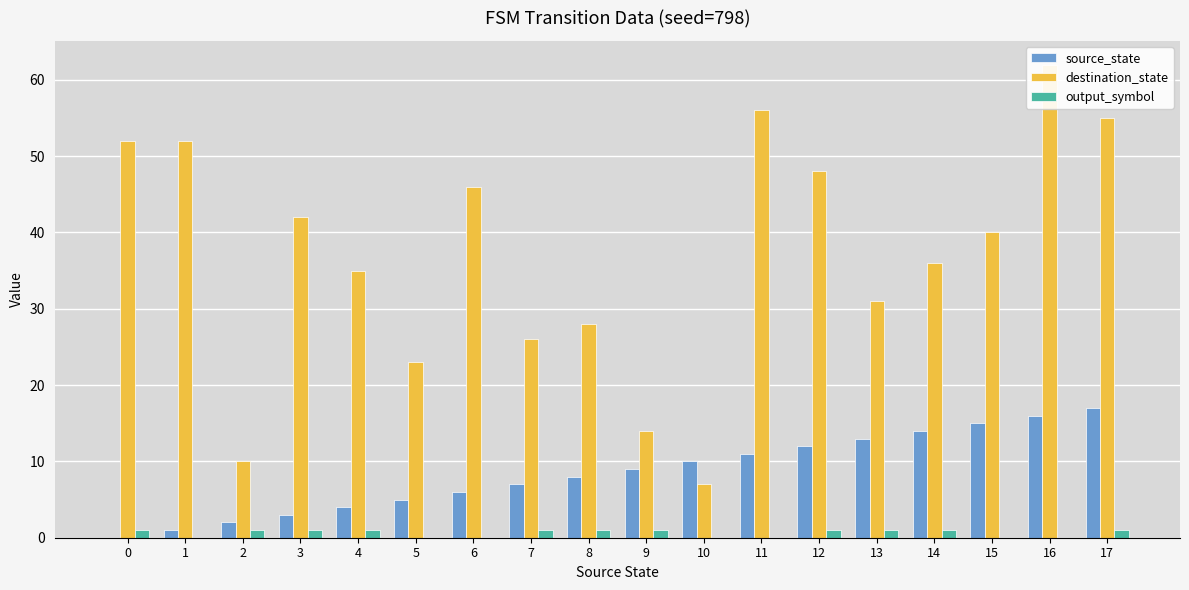

Are the bars grouped side by side (vs. stacked)?

Yes